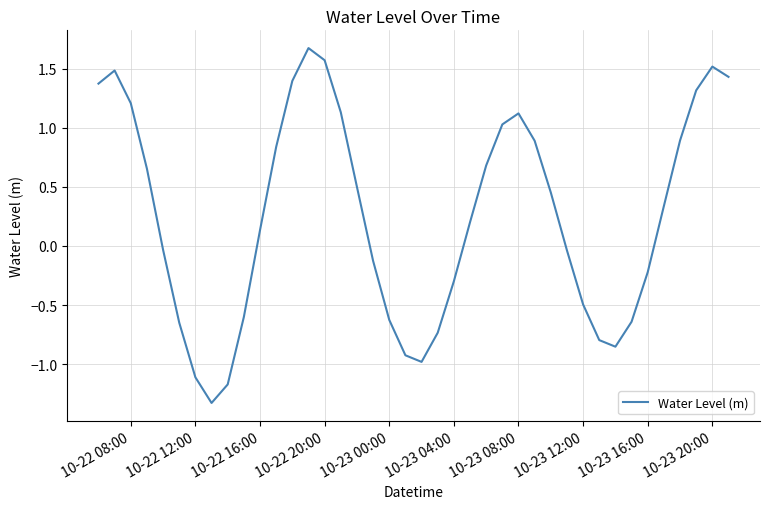

What is the sum of all values?

10.2